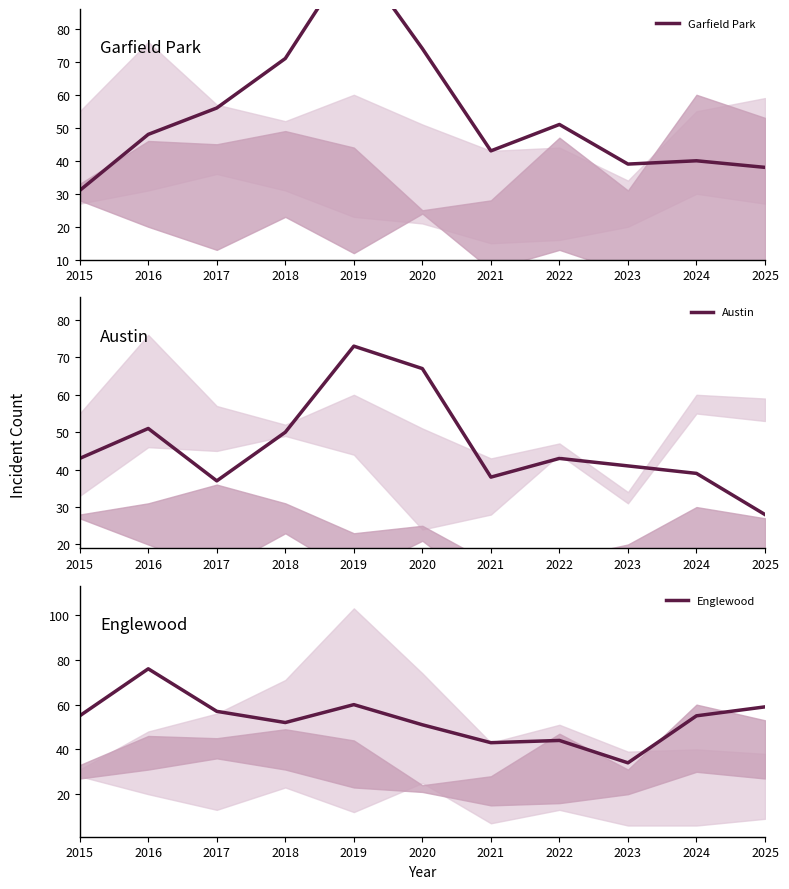

What is the spread (max minus min) of values at 2018?

21